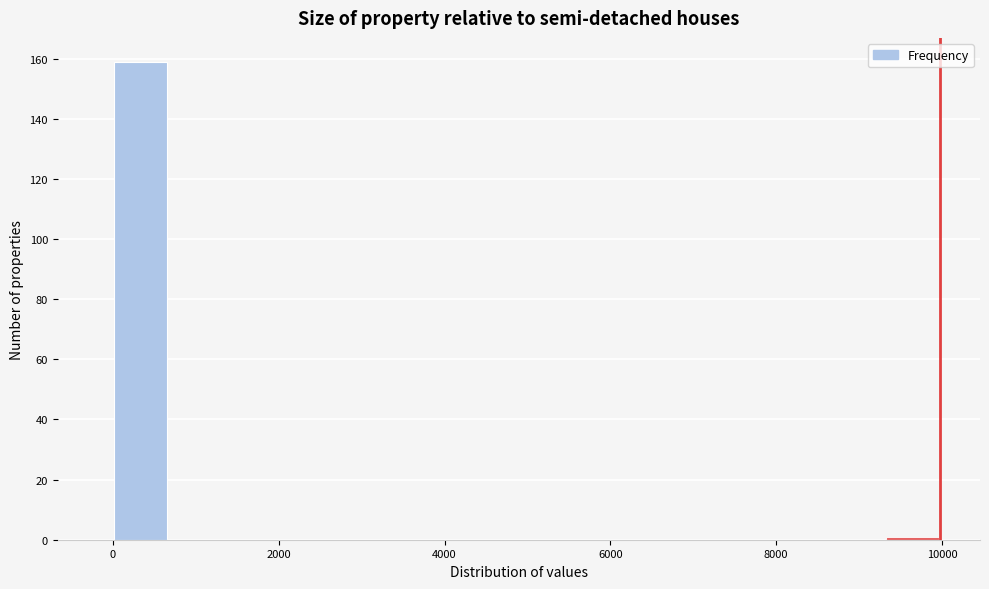

Read against the x-axis, roughly where is the centre of the tallest bar?

400